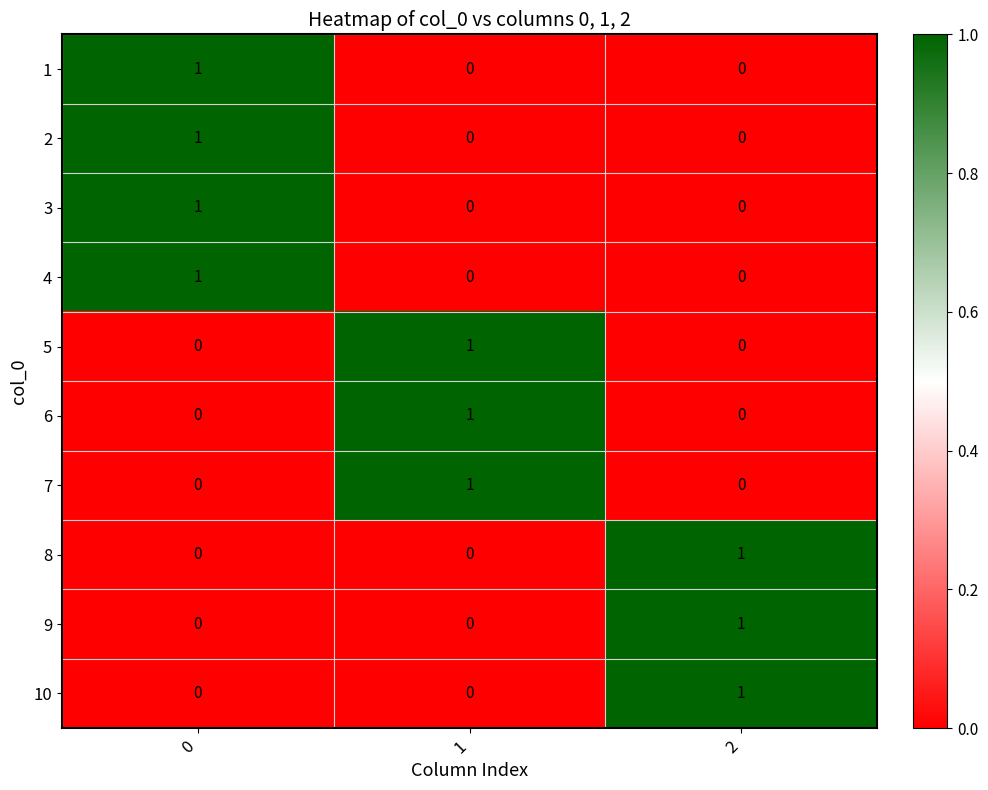

At how many categories does at least one series exceed 0?

3